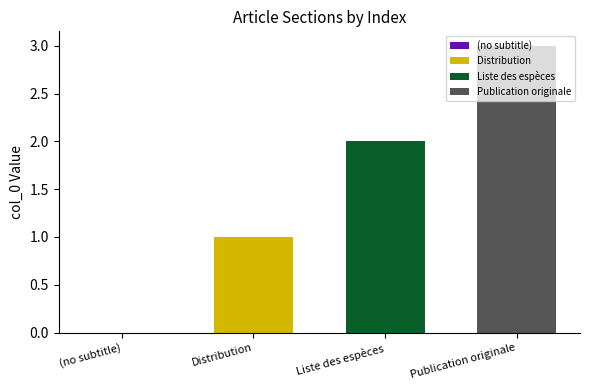

Read the Publication originale value at Liste des espèces.

3